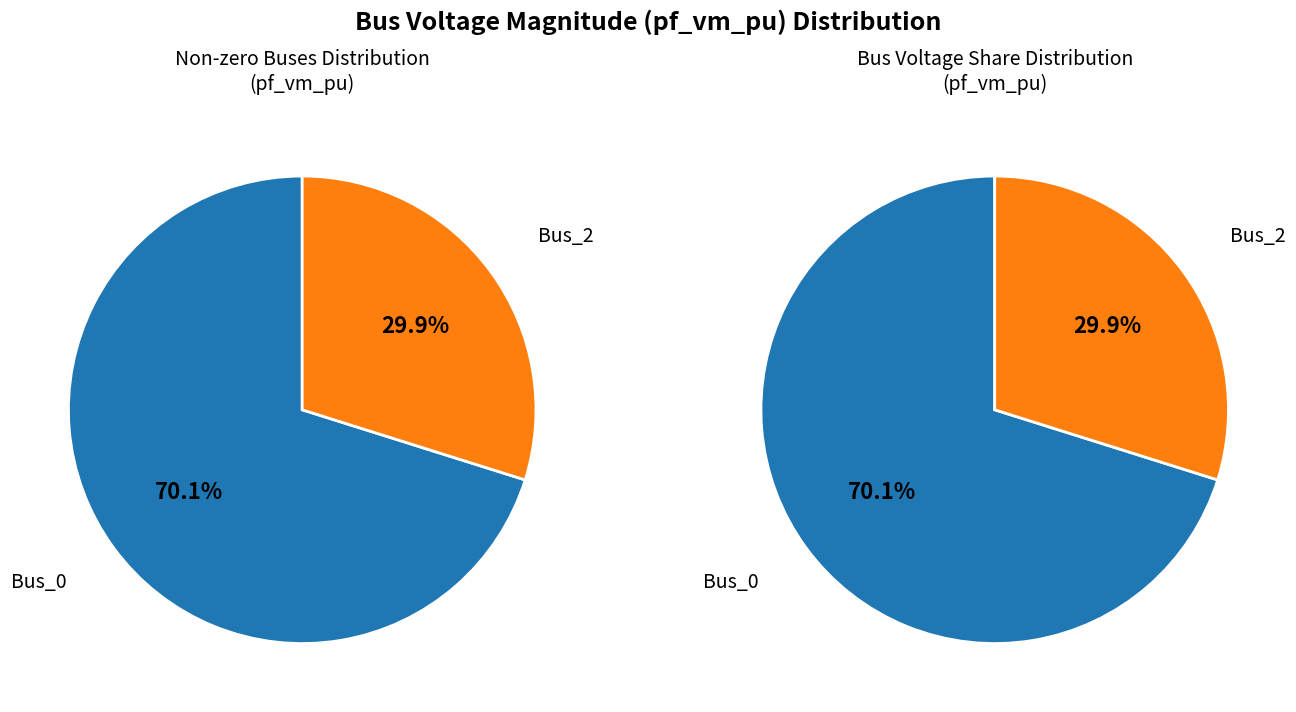

The Bus_2 slice represents 30% of the pie. True or false?

True